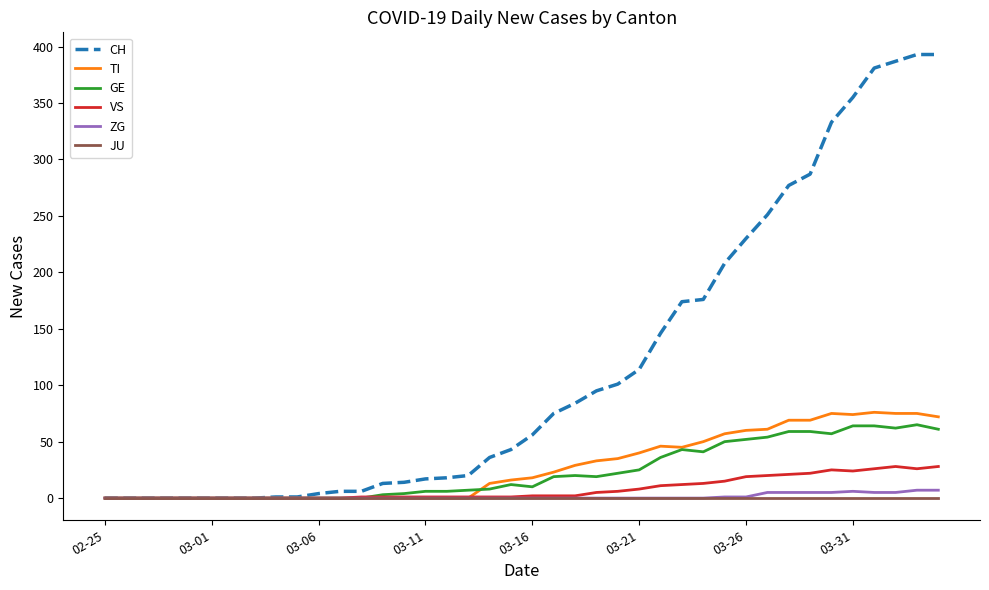

Is this an area chart (filled region under the line)?

No